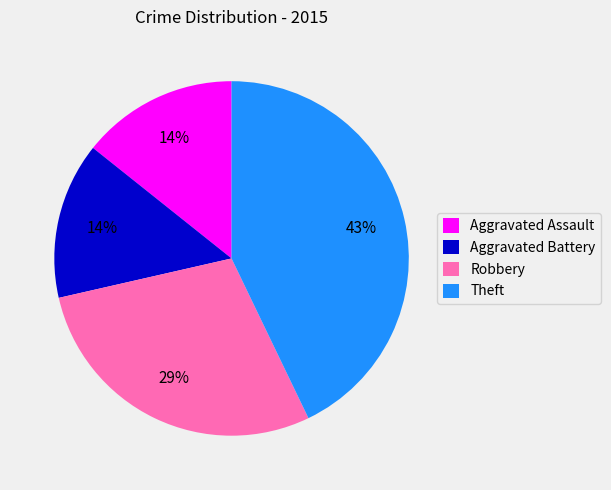

Between Theft and Aggravated Assault, which is larger?

Theft